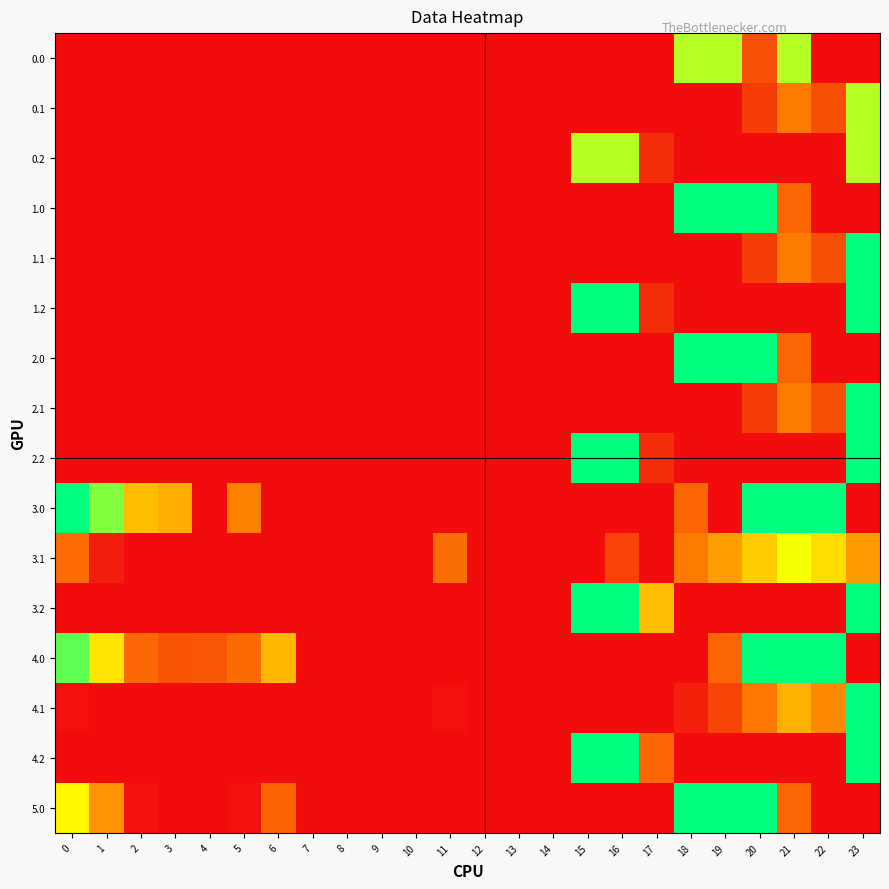

At 22, list the series in order from largest to smallest.

3.0, 4.0, 3.1, 4.1, 0.1, 1.1, 2.1, 0.0, 0.2, 1.0, 1.2, 2.0, 2.2, 3.2, 4.2, 5.0